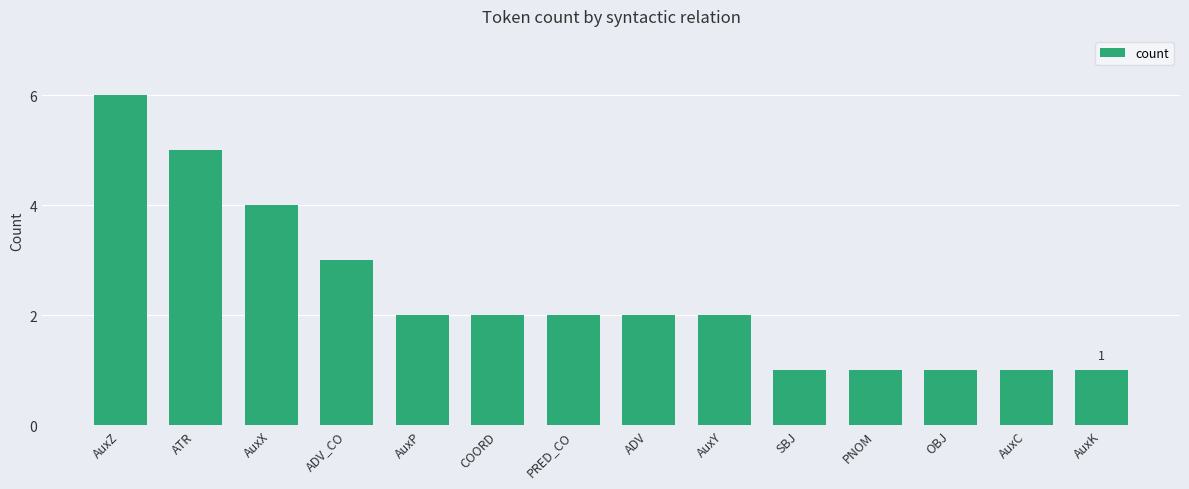

What is the sum of the values at AuxX and ADV?

6